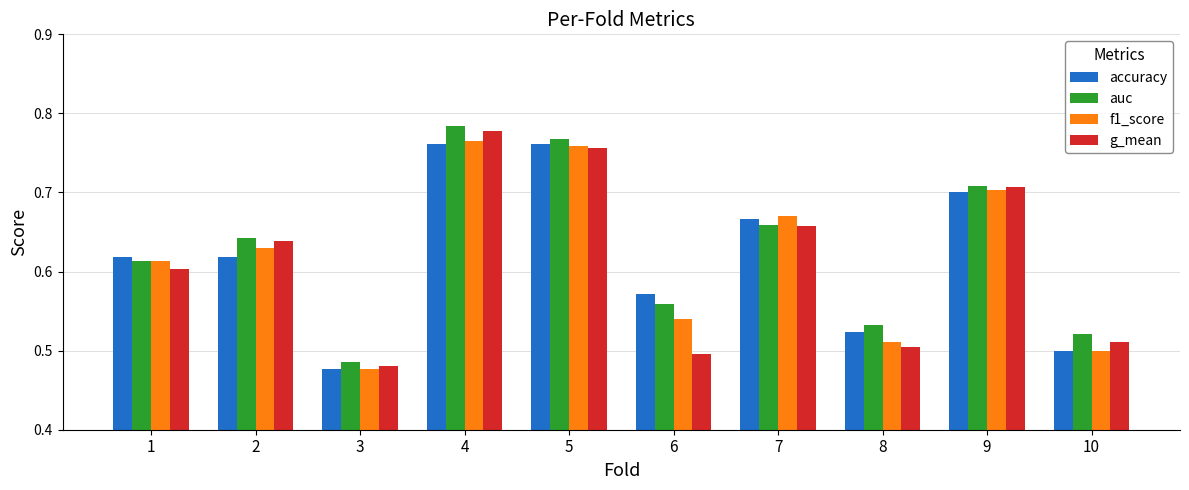

Which series has the largest total across all categories?

auc